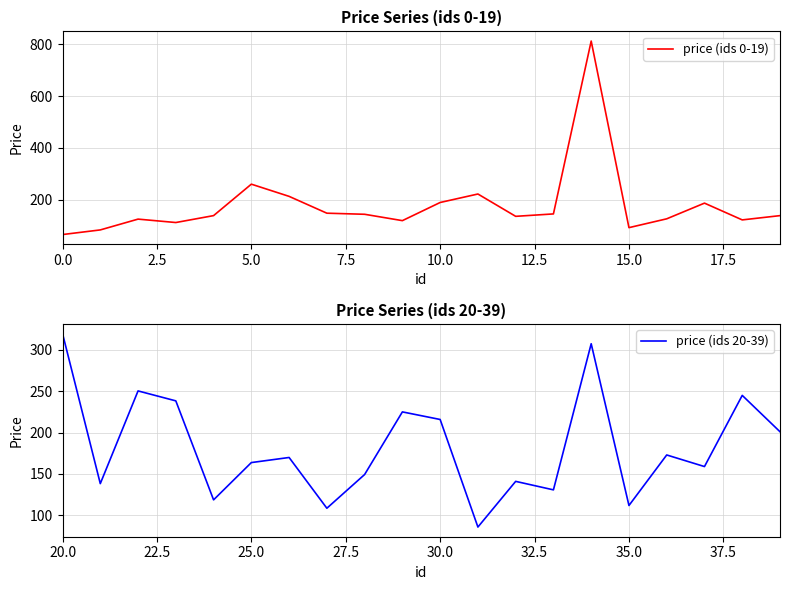

Which series has the largest total across all categories?

price (ids 20-39)